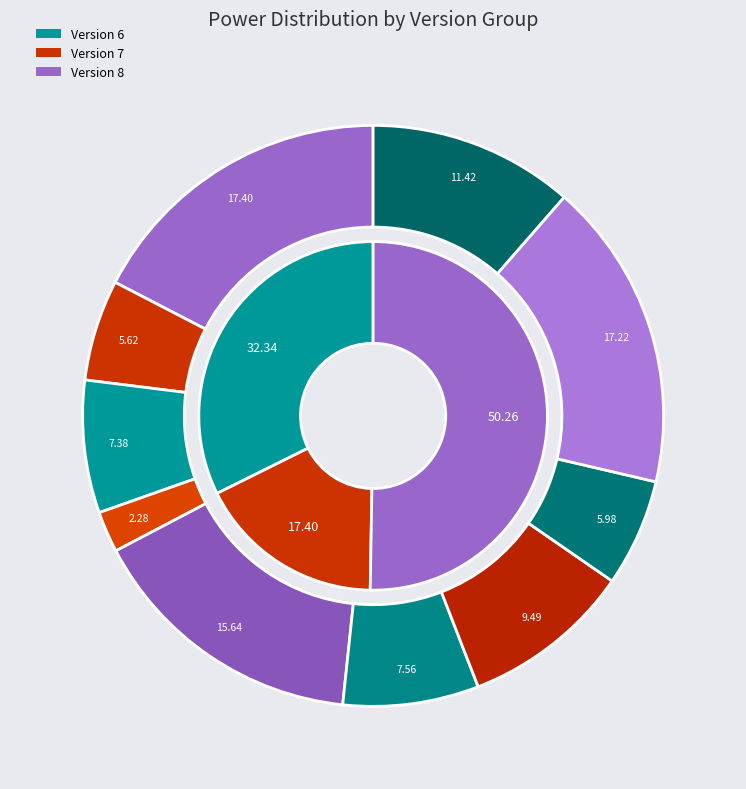

How many segments does this pie chart have?

10